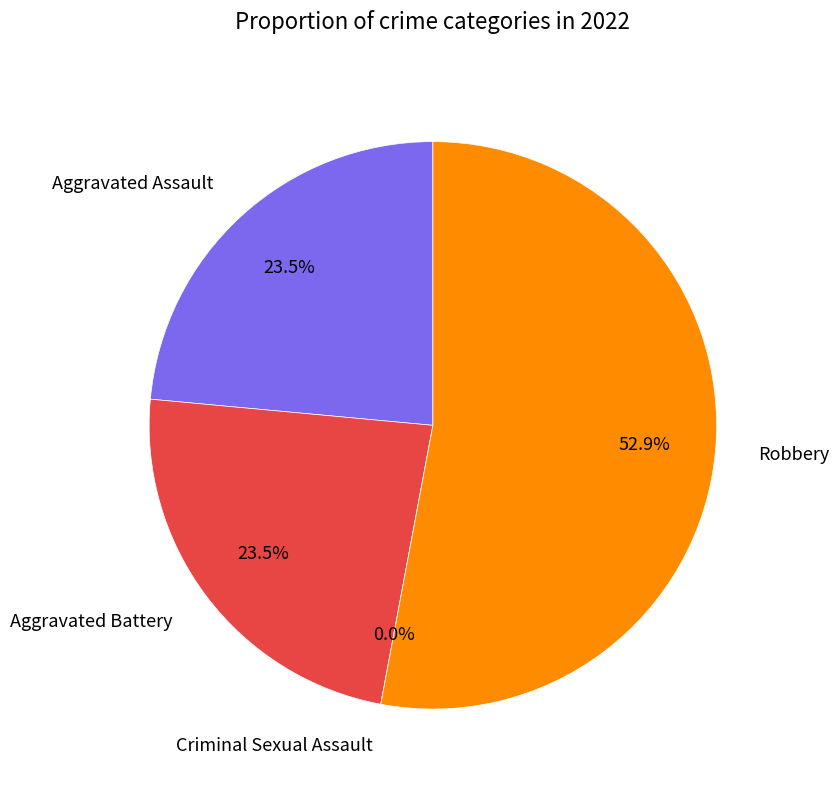

The Aggravated Assault slice represents 24% of the pie. True or false?

True